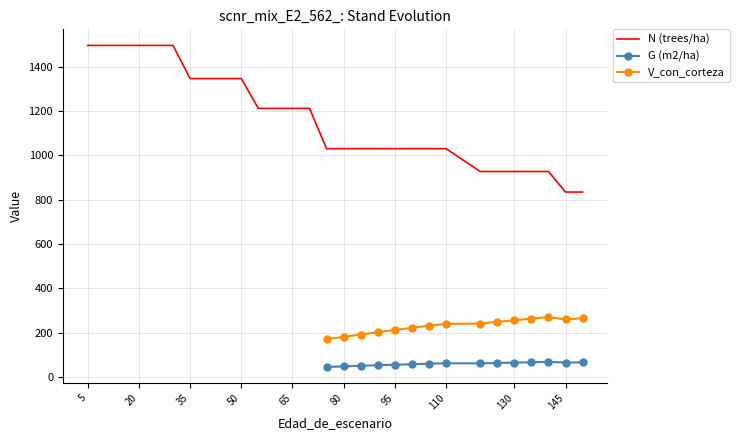

True or false: N and V_con_corteza cross at least once.

False